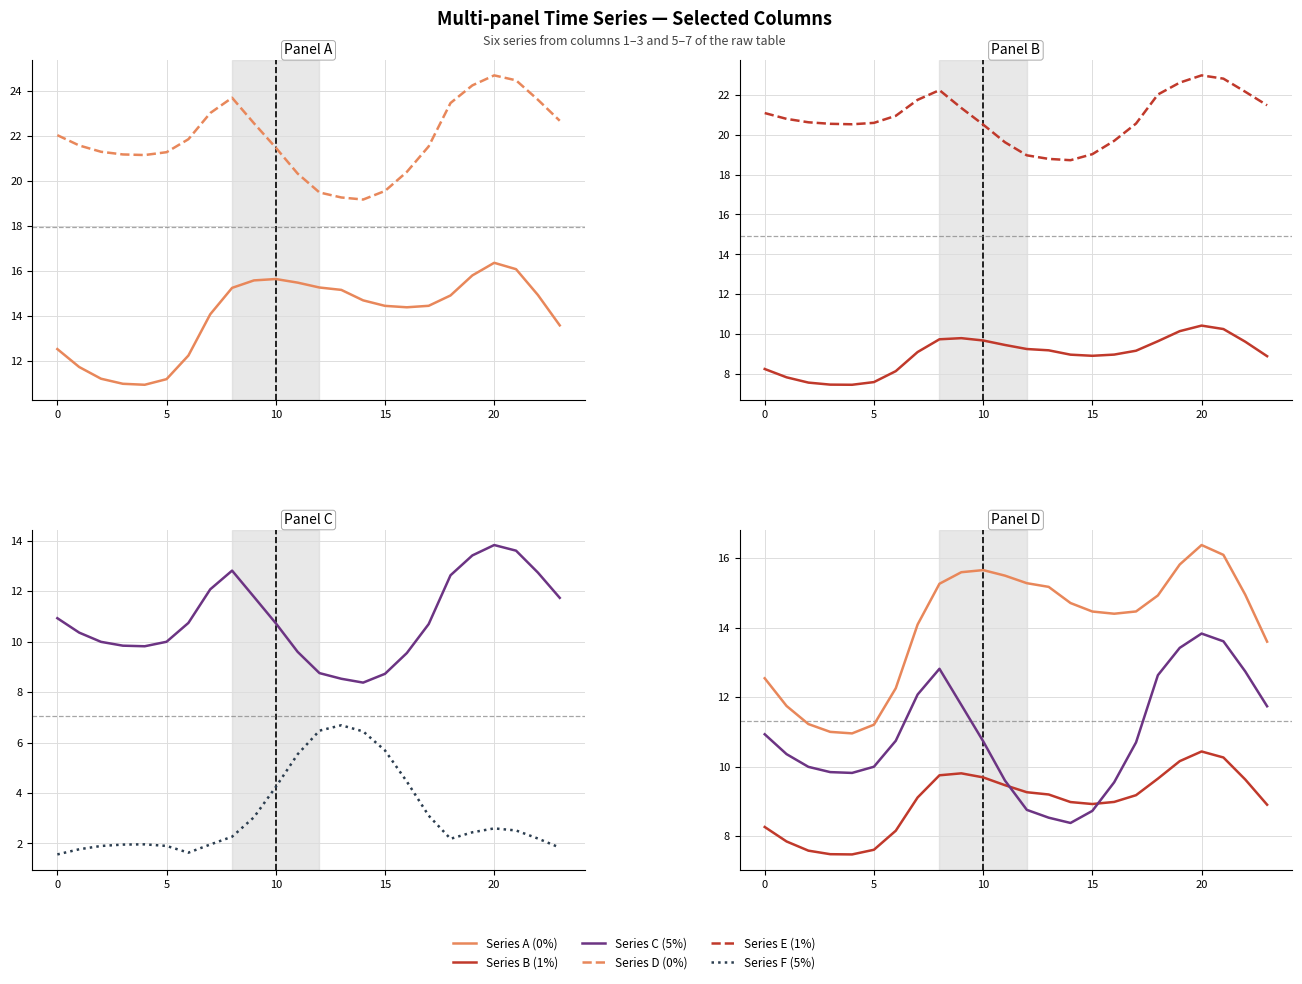

Reading left to right, transcribe all the data shown in this chart.

Series A (0%): 12.5	11.7	11.2	11.0	11.0	11.2	12.3	14.1	15.3	15.6	15.7	15.5	15.3	15.2	14.7	14.5	14.4	14.5	14.9	15.8	16.4	16.1	14.9	13.6
Series D (0%): 22.1	21.6	21.3	21.2	21.2	21.3	21.9	23.0	23.7	22.6	21.5	20.3	19.5	19.3	19.2	19.6	20.4	21.6	23.5	24.3	24.7	24.5	23.6	22.7
Series B (1%): 8.3	7.8	7.6	7.5	7.5	7.6	8.2	9.1	9.7	9.8	9.7	9.5	9.3	9.2	9.0	8.9	9.0	9.2	9.7	10.2	10.4	10.3	9.6	8.9
Series E (1%): 21.1	20.8	20.6	20.5	20.5	20.6	20.9	21.7	22.2	21.3	20.5	19.6	19.0	18.8	18.7	19.0	19.7	20.6	22.0	22.6	23.0	22.8	22.1	21.5
Series C (5%): 10.9	10.4	10.0	9.8	9.8	10.0	10.7	12.1	12.8	11.8	10.7	9.6	8.8	8.5	8.4	8.7	9.5	10.7	12.6	13.4	13.8	13.6	12.7	11.7
Series F (5%): 1.6	1.8	1.9	2.0	2.0	1.9	1.6	2.0	2.3	3.0	4.2	5.5	6.5	6.7	6.4	5.7	4.5	3.1	2.2	2.4	2.6	2.5	2.2	1.8